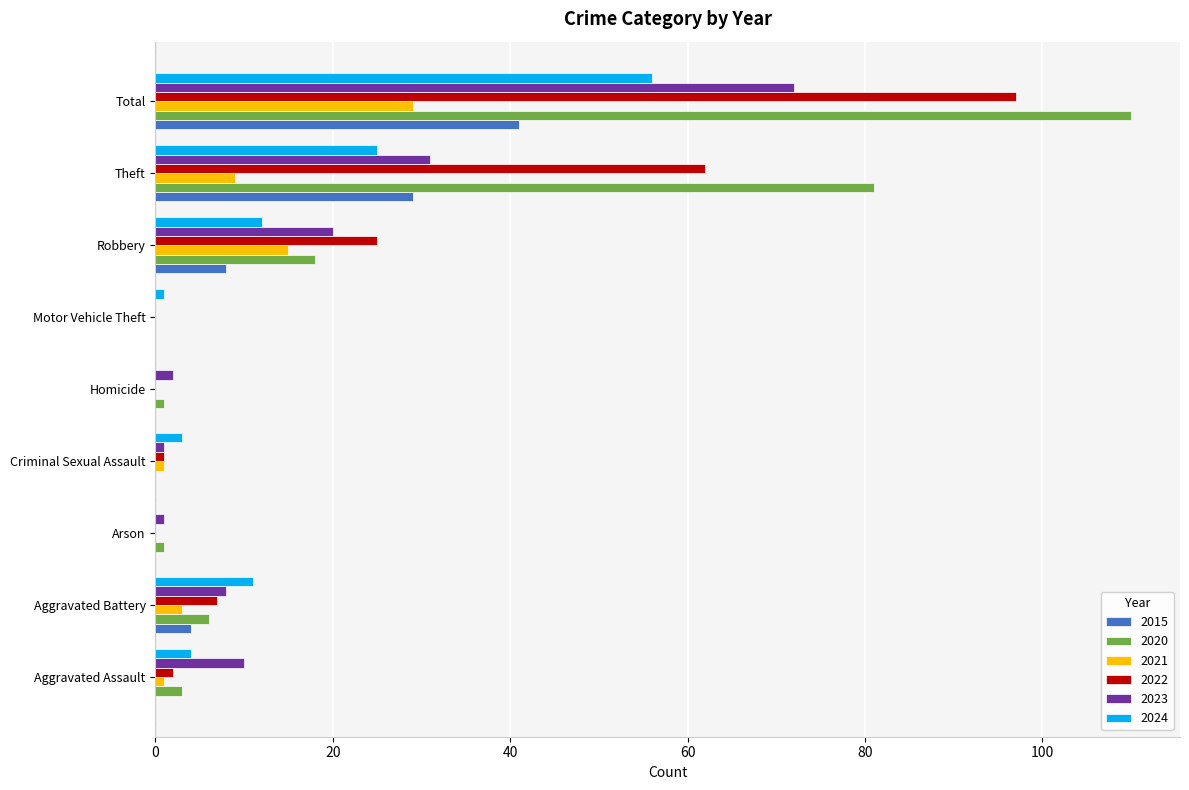

Which category has the highest value across all series?

Total